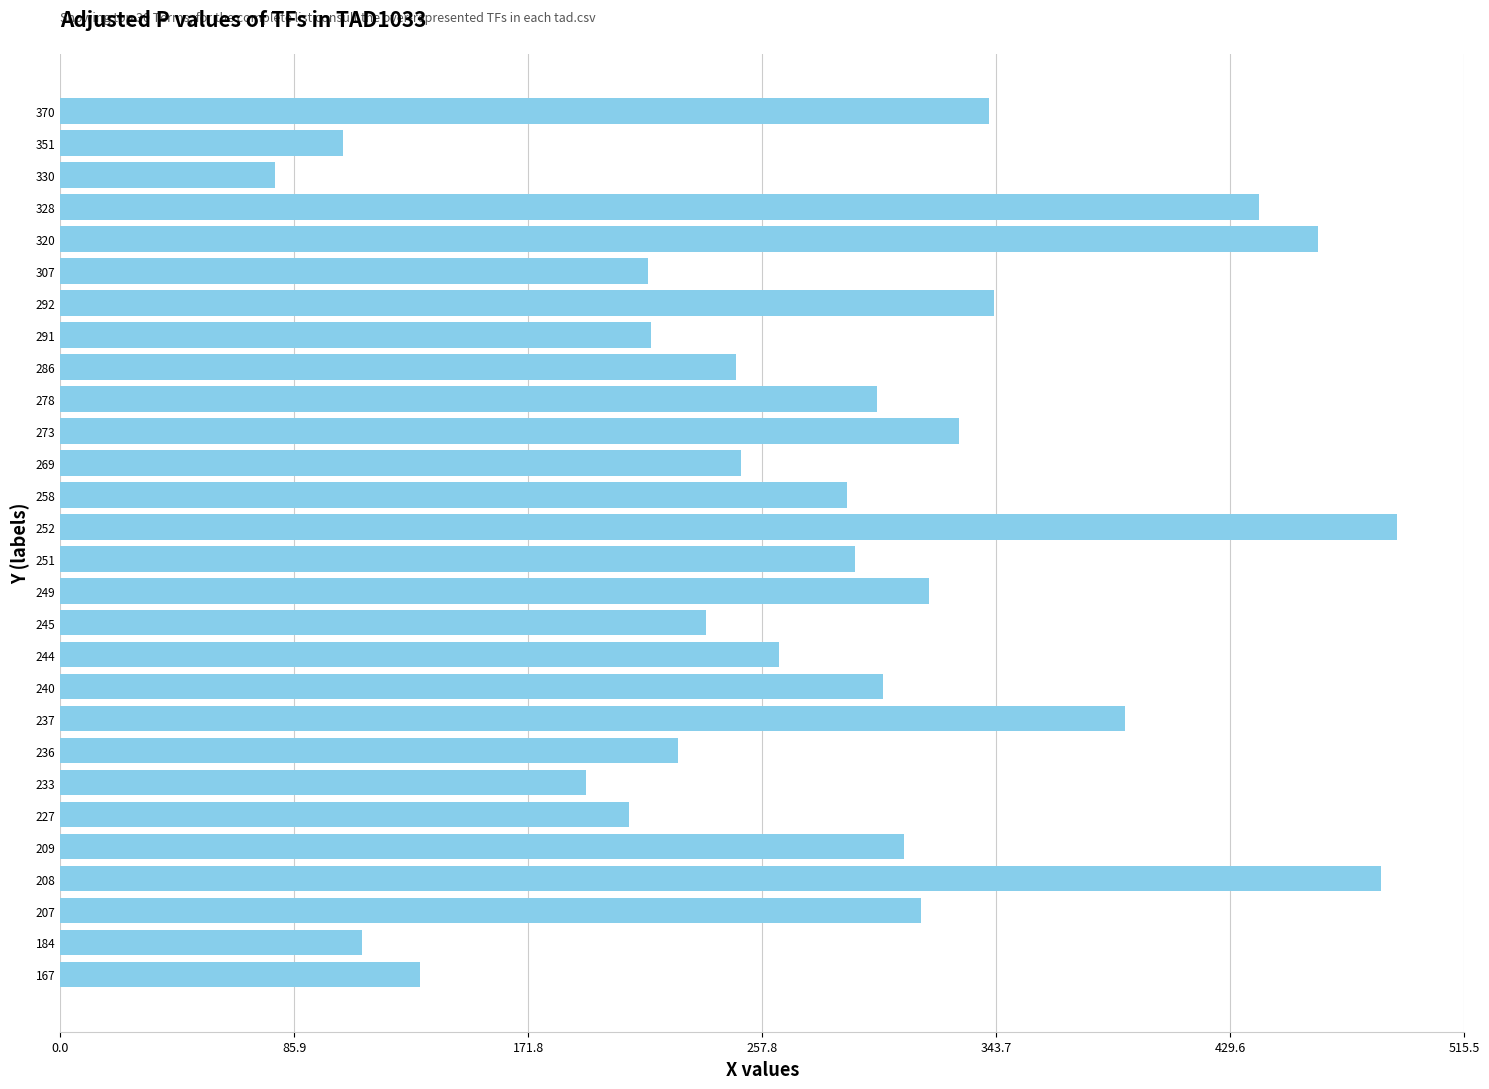

The chart shows a value of 107 at 320. True or false?

False